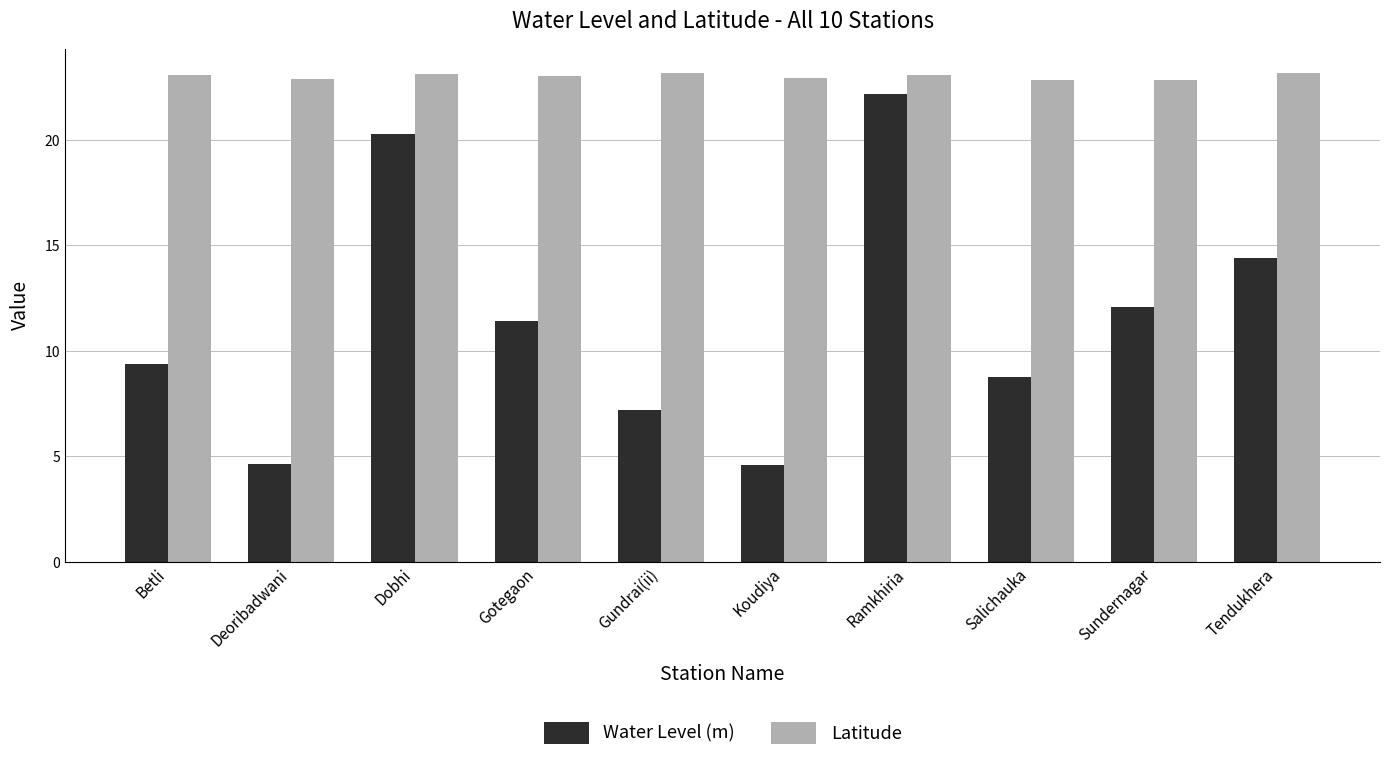

The Latitude series shows 36.5 at Tendukhera. True or false?

False